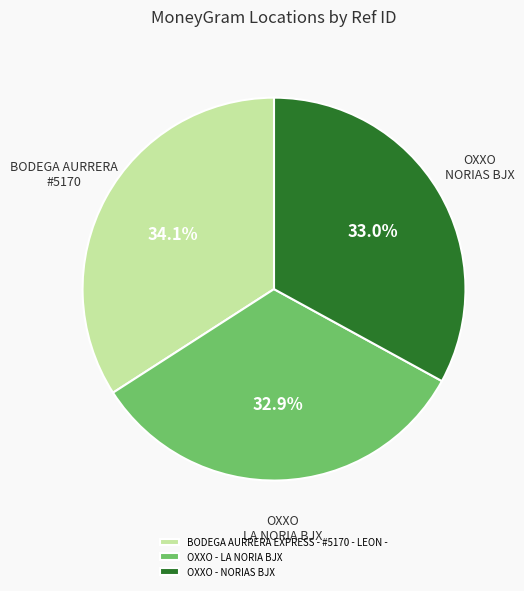

Count the number of slices in the pie.

3